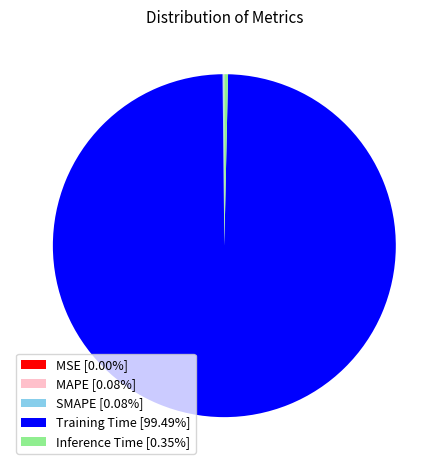

True or false: Training Time accounts for 89% of the total.

False